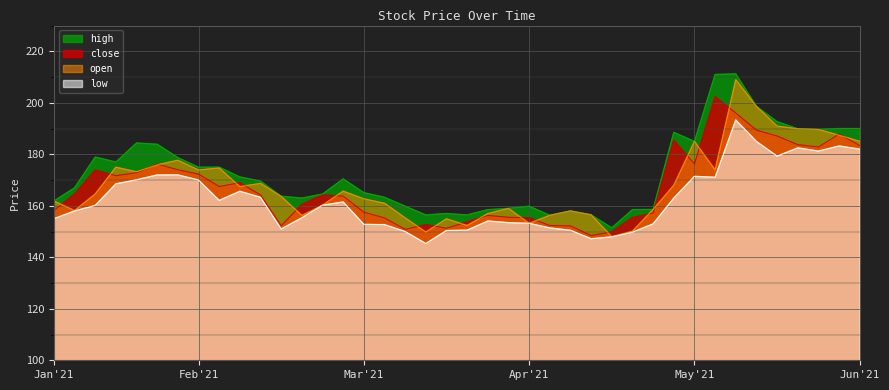

Which series has the largest total across all categories?

high